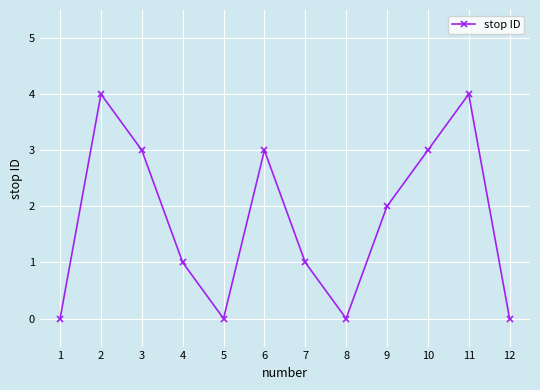

Where is the data nearest to the value 2?

9